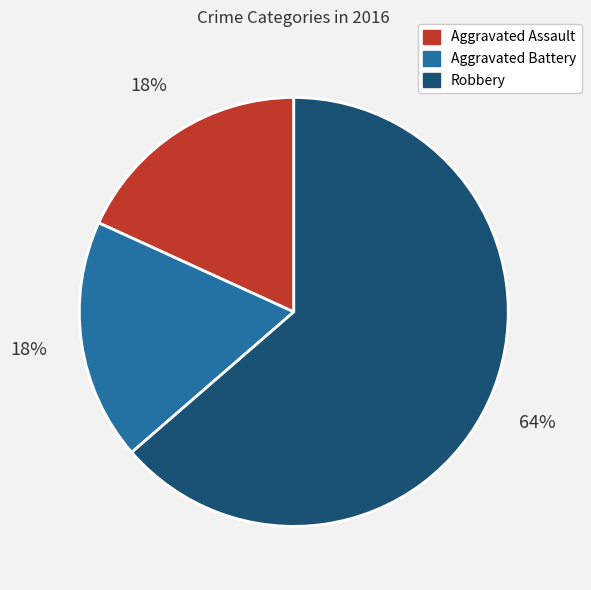

Combined, do Robbery and Aggravated Assault account for over 50%?

Yes